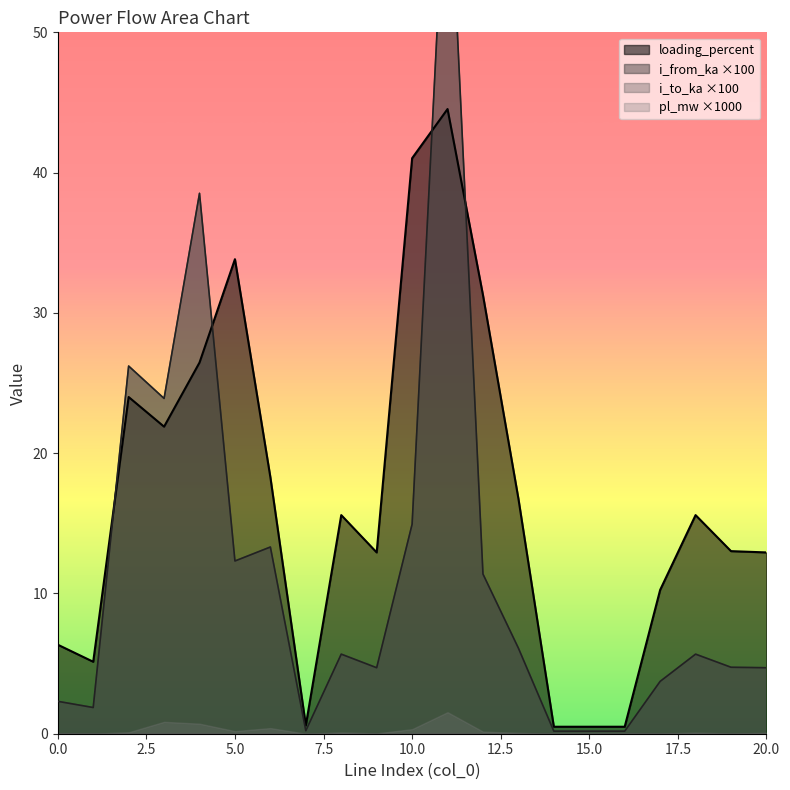

What is the highest value of the loading_percent series?

44.5